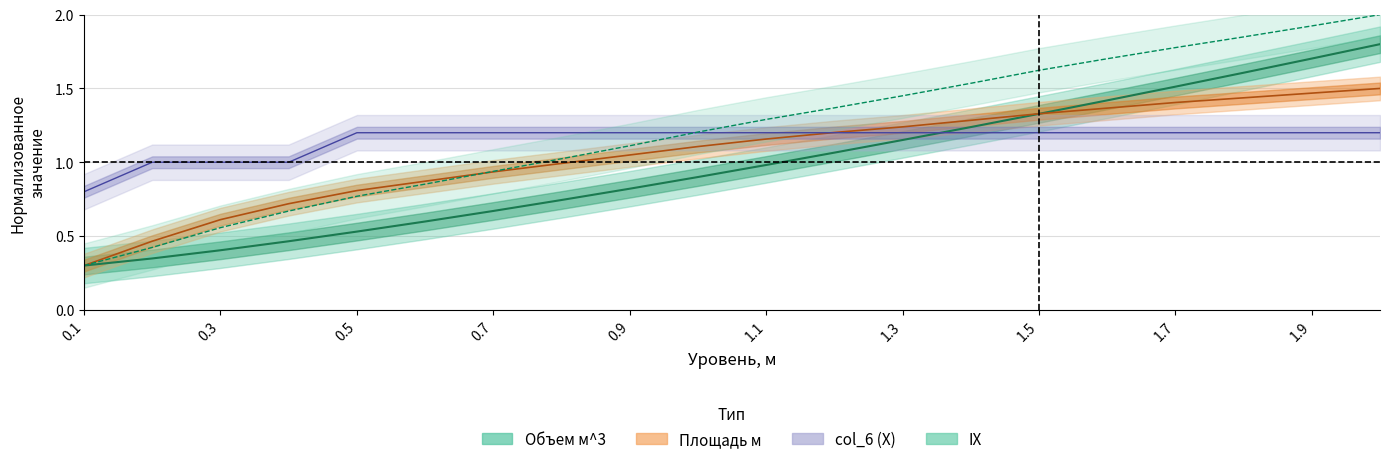

What is the greatest value displayed?

2.0